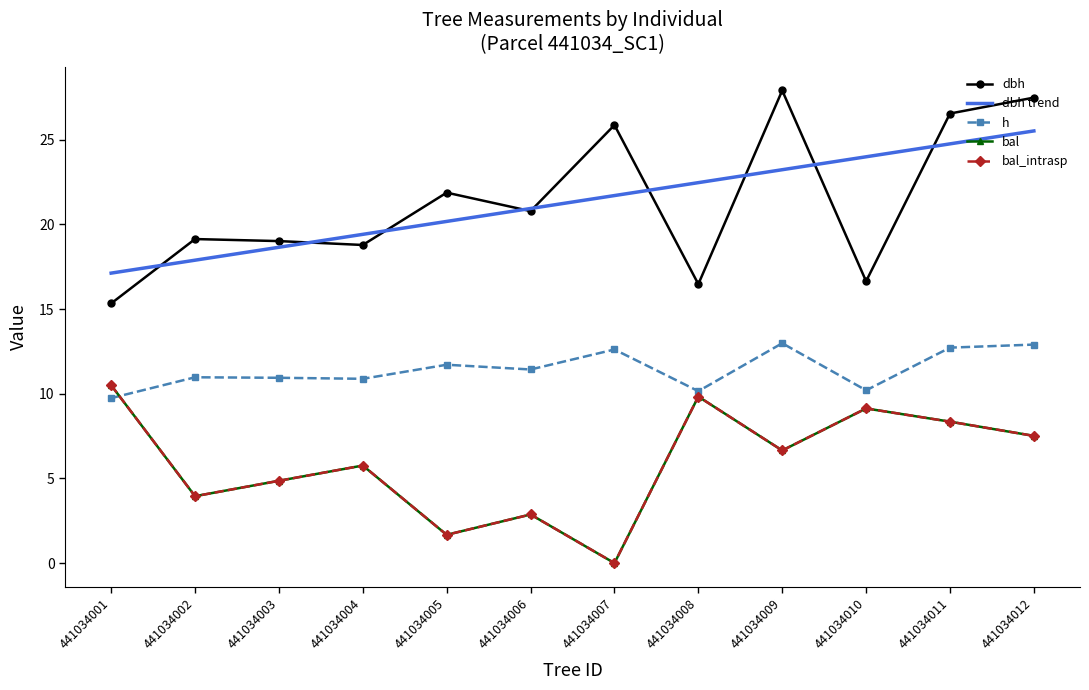

After their last crossing, which series has the higher values: h or bal?

h